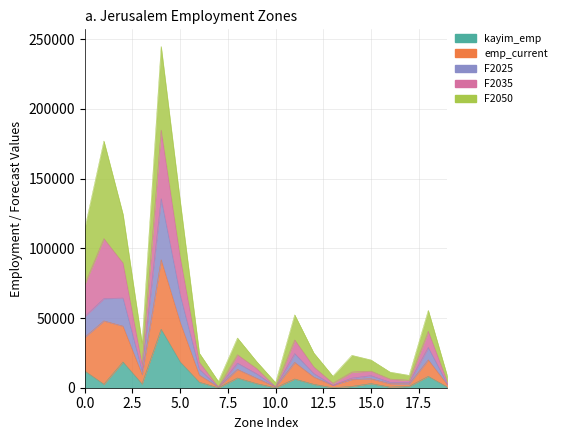

True or false: F2035 and kayim_emp cross at least once.

False